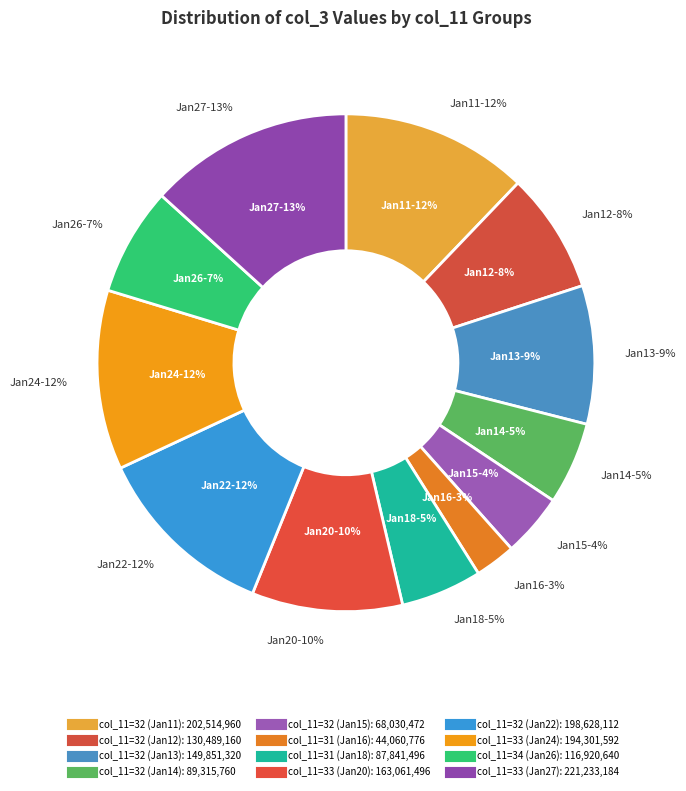

Rank the categories by value from highest to lowest.

33, 32, 32, 33, 33, 32, 32, 34, 32, 31, 32, 31